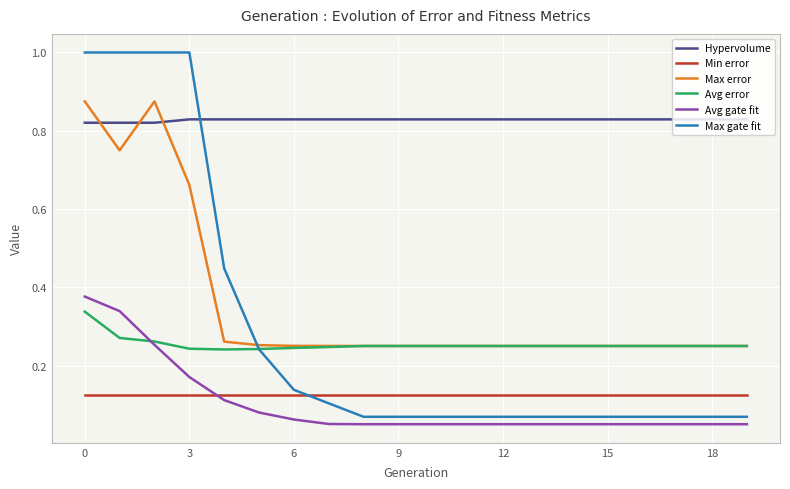

Which series has the largest total across all categories?

Hypervolume